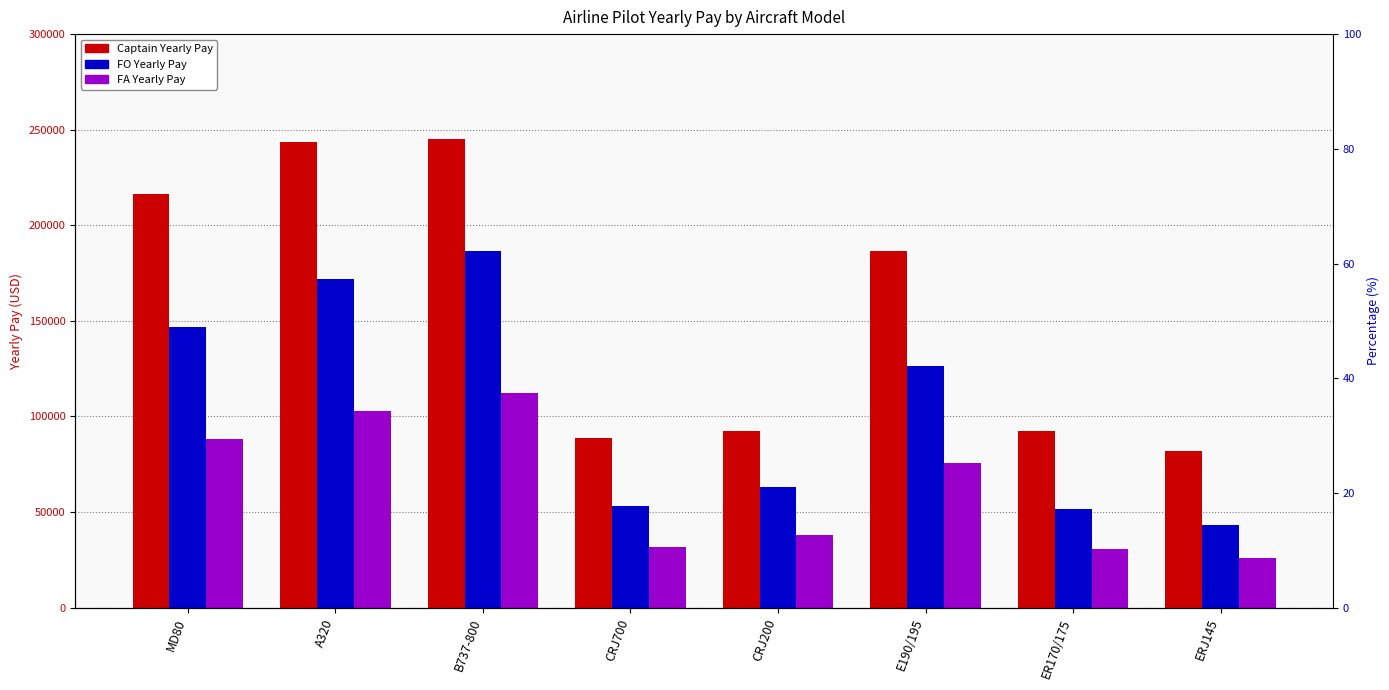

Reading right to left, what are all the values shown in this chart?

Captain Yearly Pay: 81780.1	92485.0	186762.1	92595.0	88988.2	245079.7	243495.2	216460.6
FO Yearly Pay: 43351.1	51396.8	126429.6	63013.4	53124.4	186717.5	171839.1	146651.1
FA Yearly Pay: 26010.6	30838.1	75857.8	37808.0	31874.6	112030.5	103103.4	87990.7